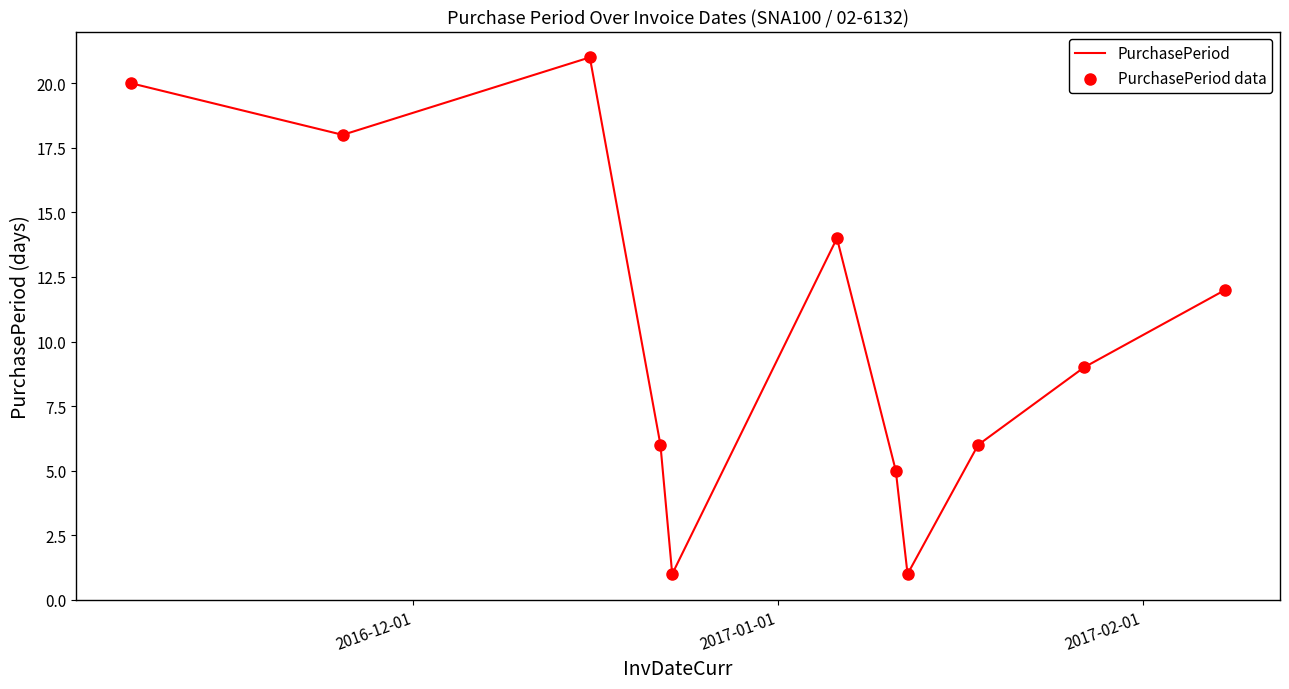

How many lines are shown in the chart?

1